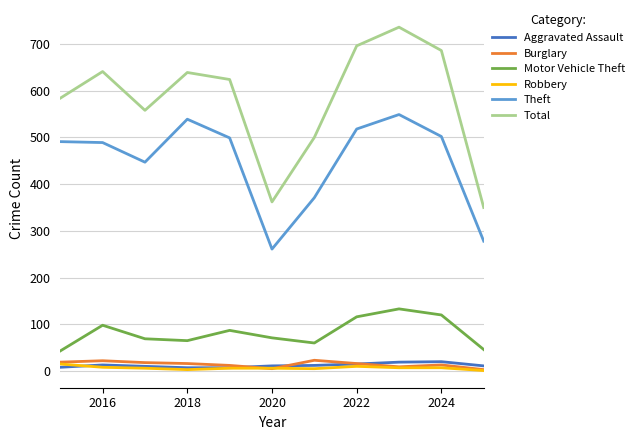

True or false: Aggravated Assault has more than 1 points higher than both neighbors.

True